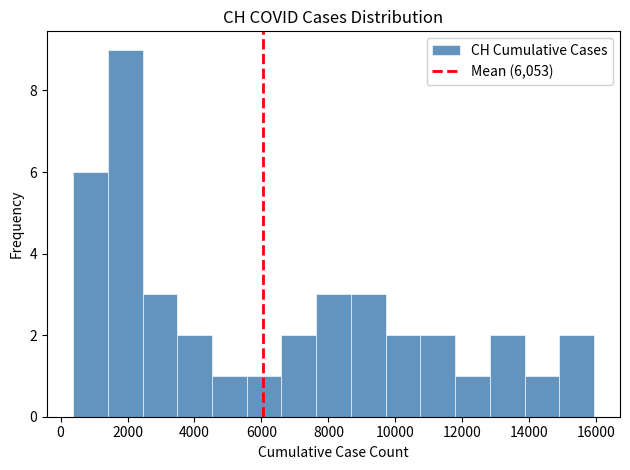

Which range on the x-axis has the tallest bar?

1400 to 2400